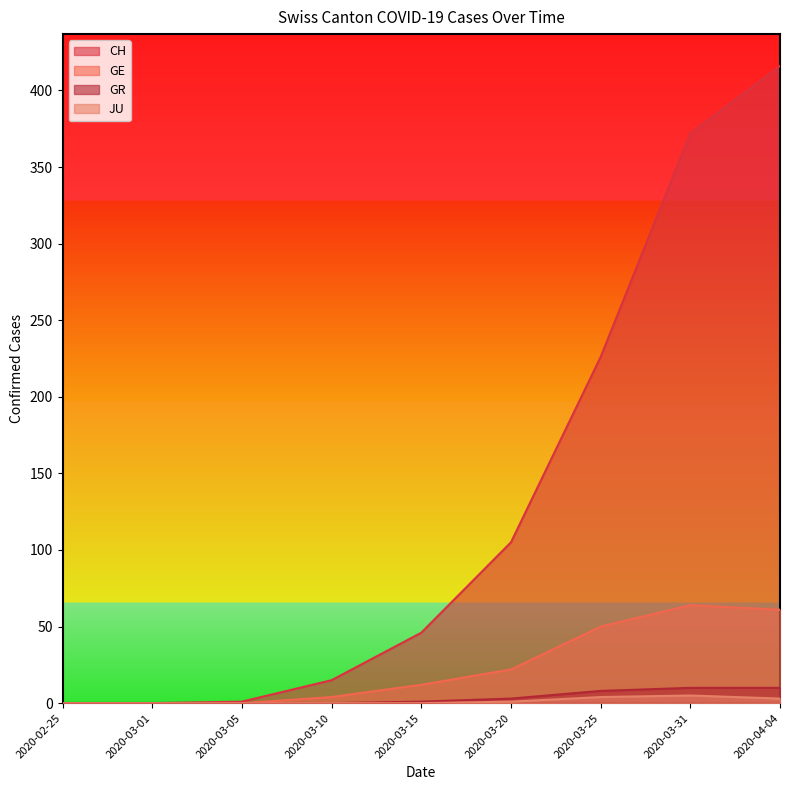

What is the label of the 7th point from the left?

2020-03-25